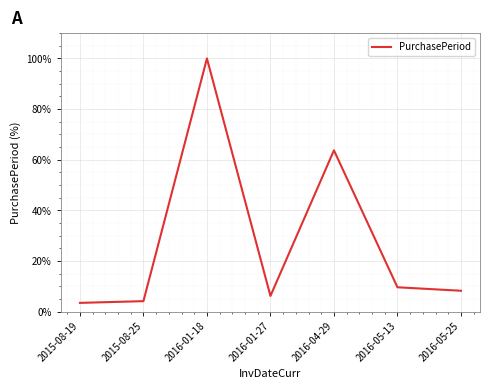

What is the difference between the values at 2016-05-25 and 2015-08-19?

4.8